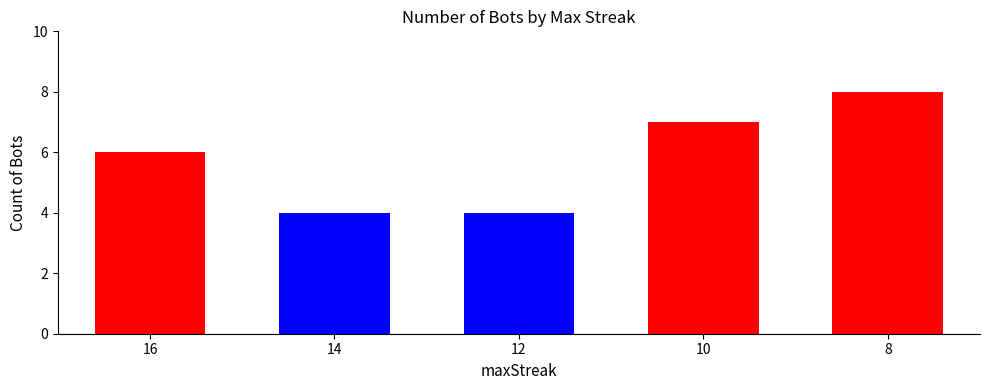

True or false: the data shows 4 at 14.

True